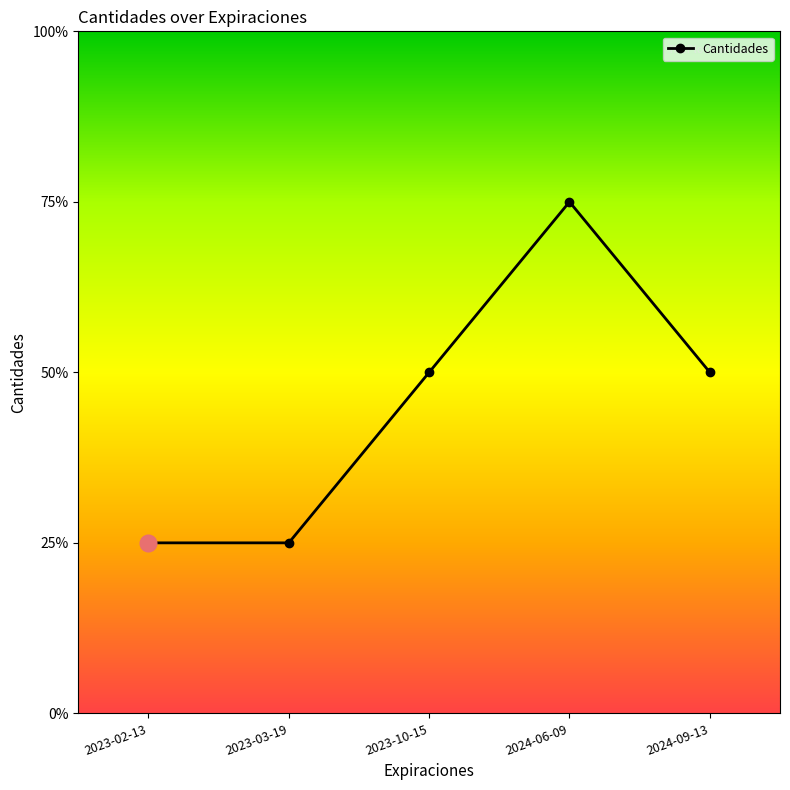

Reading right to left, transcribe all the data shown in this chart.

2	3	2	1	1